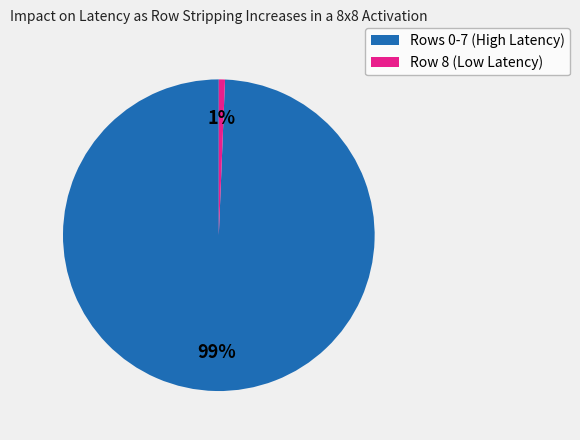

Is there any slice that represents more than half of the pie?

Yes